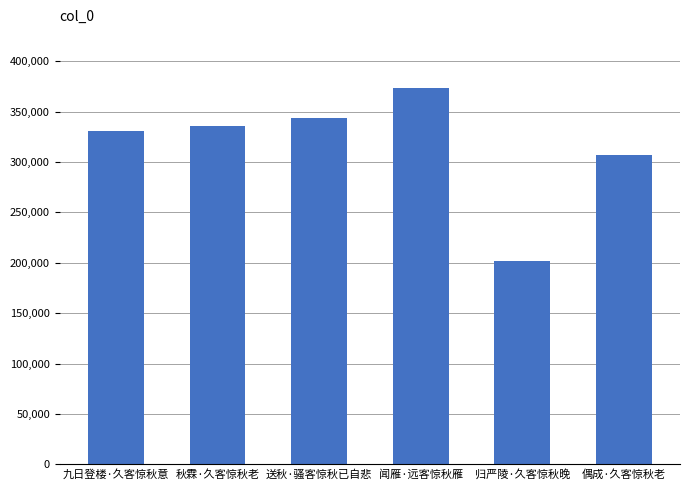

What is the minimum value shown in the chart?

201501